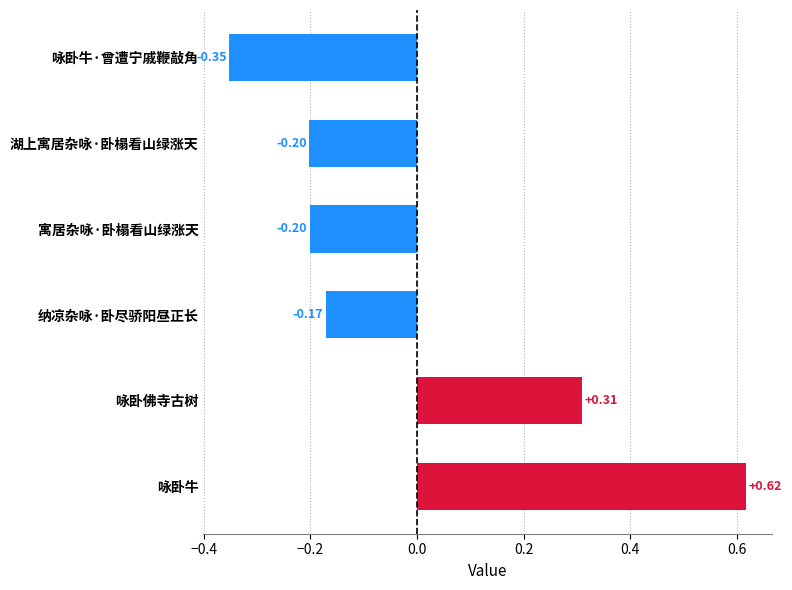

Between 纳凉杂咏·卧尽骄阳昼正长 and 咏卧牛, which is larger?

咏卧牛